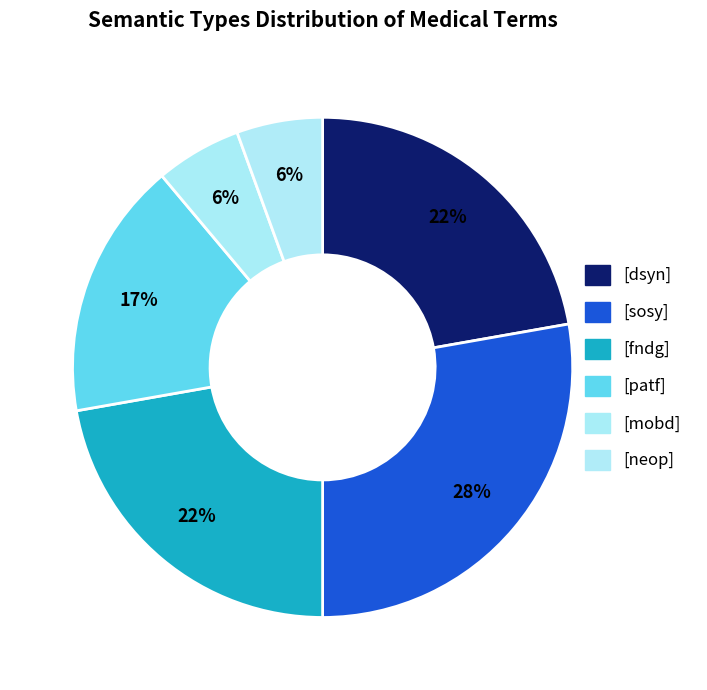

How many segments does this pie chart have?

6